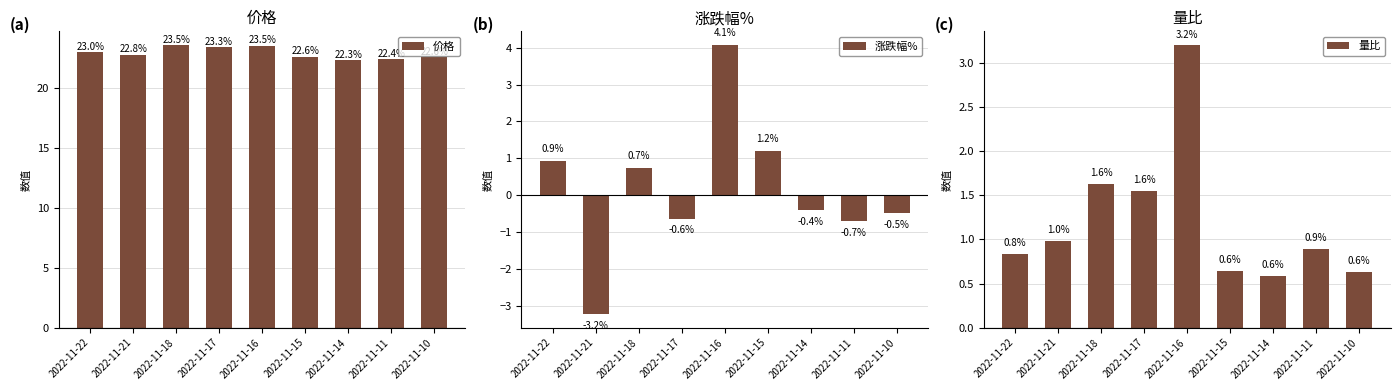

At how many categories does at least one series exceed 7?

9